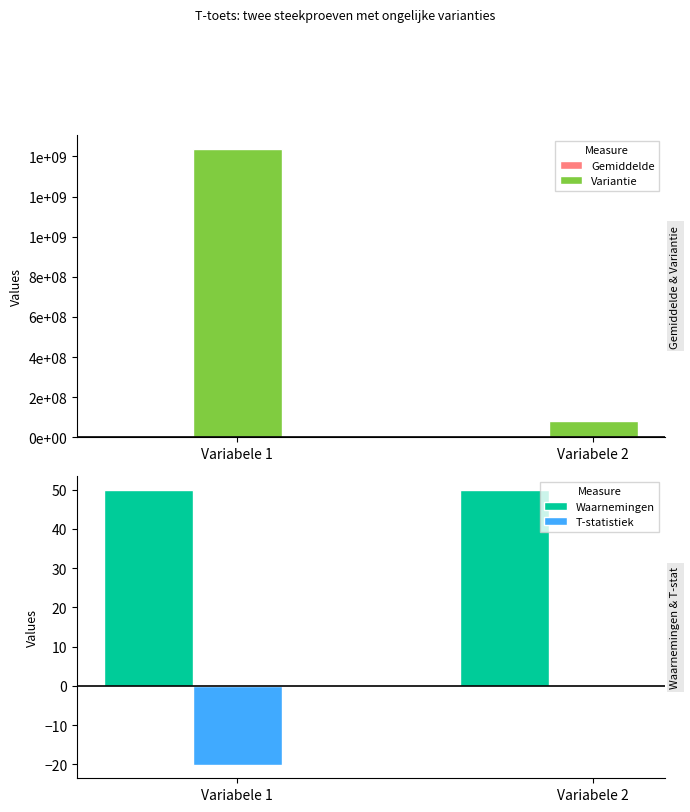

At how many categories does at least one series exceed 682346309?

1